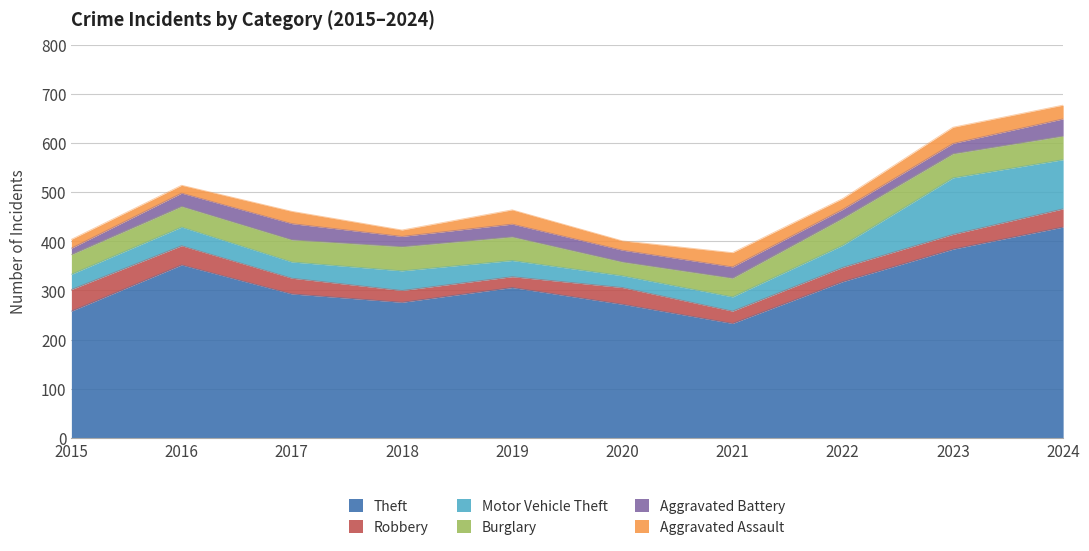

What is the total value across all series at 2019?

464